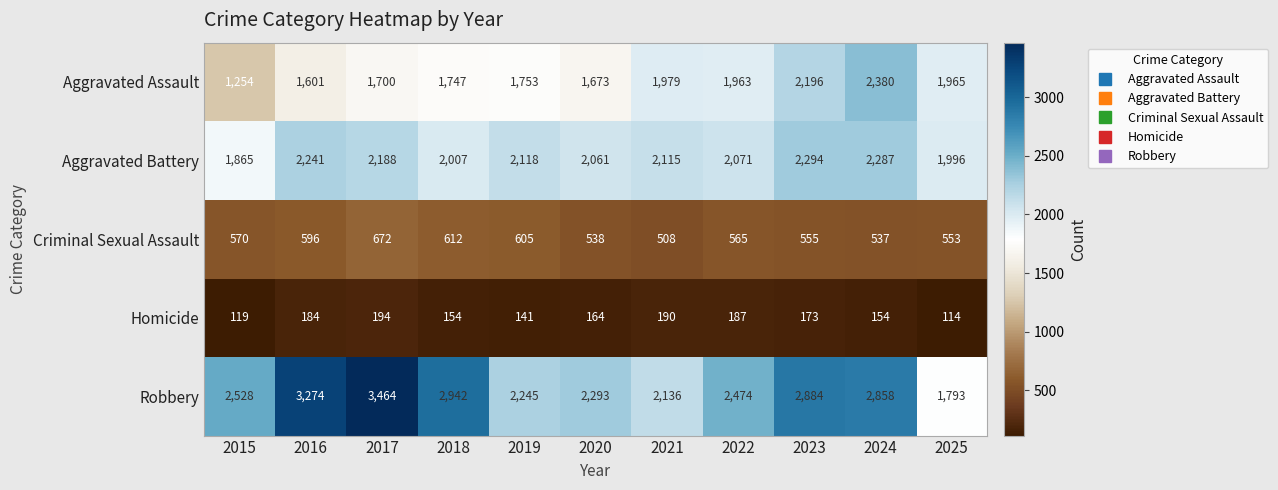

What is the total value across all series at 2022?

7260